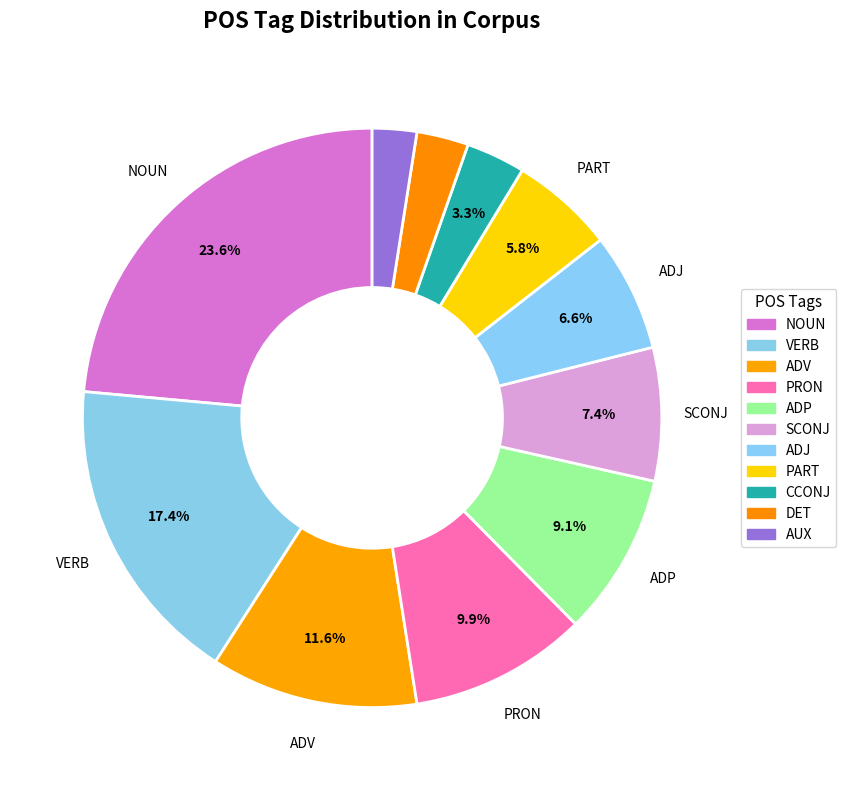

What percentage is the CCONJ slice, to the nearest percent?

3%